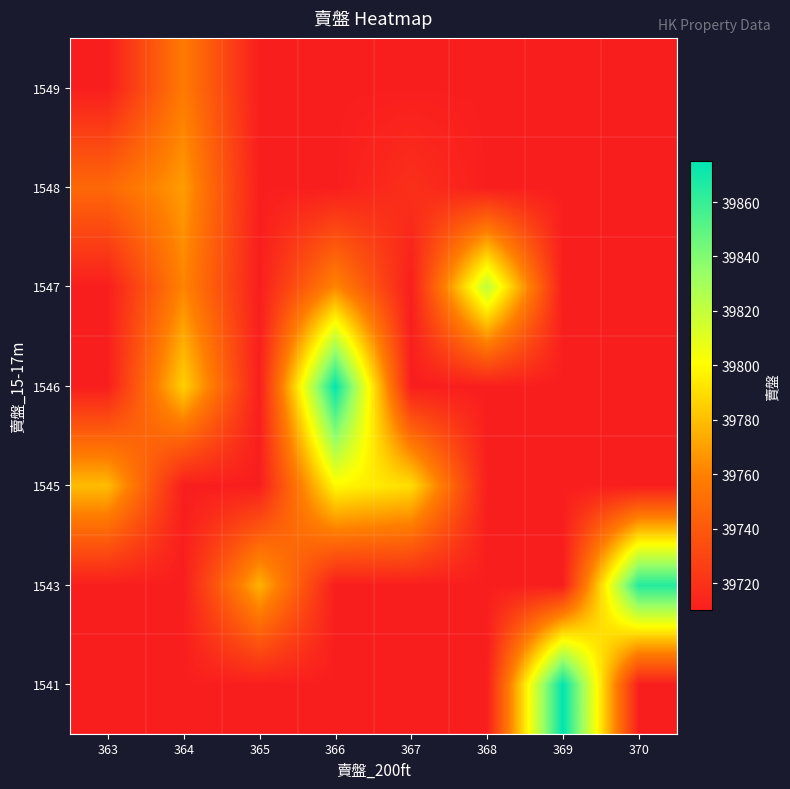

Reading left to right, extract all data points from this chart.

row_0: 39710	39710	39710	39710	39710	39710	39875	39710
row_1: 39710	39710	39776	39710	39710	39710	39710	39865
row_2: 39779	39710	39710	39799	39790	39710	39710	39710
row_3: 39710	39786	39710	39874	39710	39710	39710	39710
row_4: 39710	39761	39710	39762	39710	39822	39710	39710
row_5: 39748	39769	39710	39710	39719	39710	39710	39710
row_6: 39710	39757	39710	39710	39710	39710	39710	39710